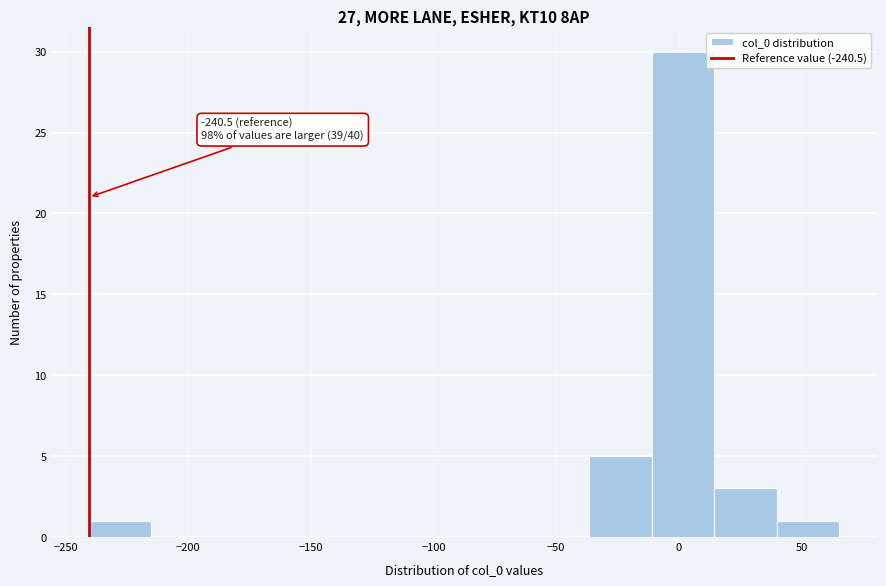

Over which range of the x-axis is the bar tallest?

-10 to 15